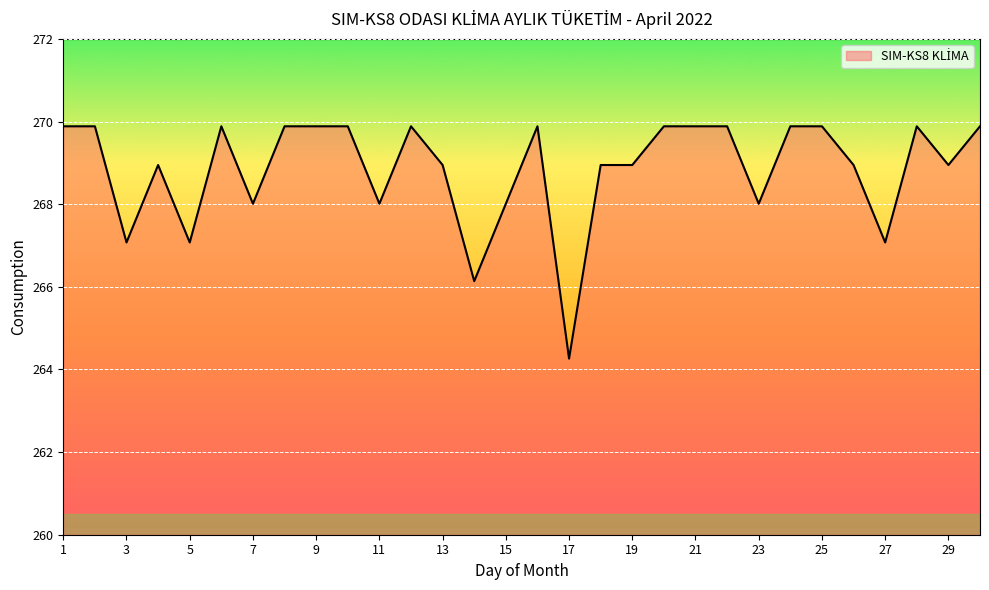

What is the greatest value displayed?

269.9